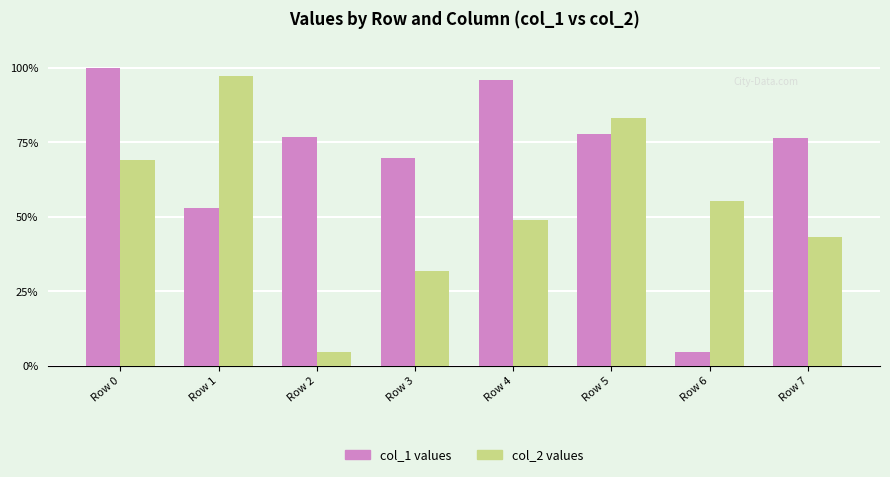

What is the smallest value displayed?

4.5